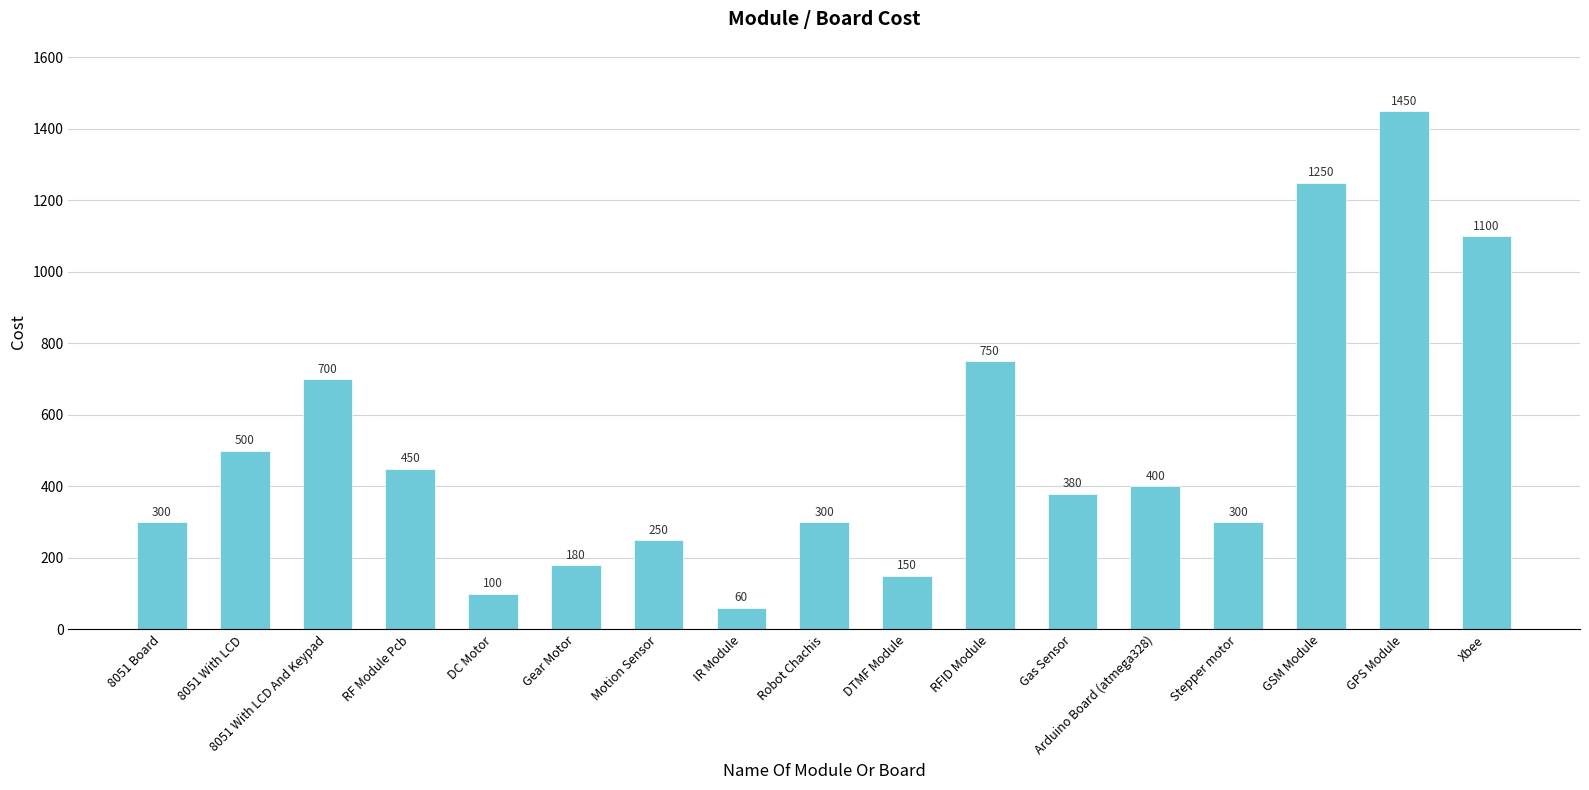

Reading left to right, extract all data points from this chart.

8051 Board=300	8051 With LCD=500	8051 With LCD And Keypad=700	RF Module Pcb=450	DC Motor=100	Gear Motor=180	Motion Sensor=250	IR Module=60	Robot Chachis=300	DTMF Module=150	RFID Module=750	Gas Sensor=380	Arduino Board (atmega328)=400	Stepper motor=300	GSM Module=1250	GPS Module=1450	Xbee=1100